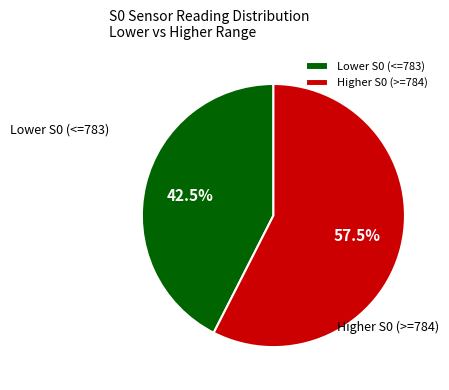

To the nearest percent, what is the average slice percentage?

50%